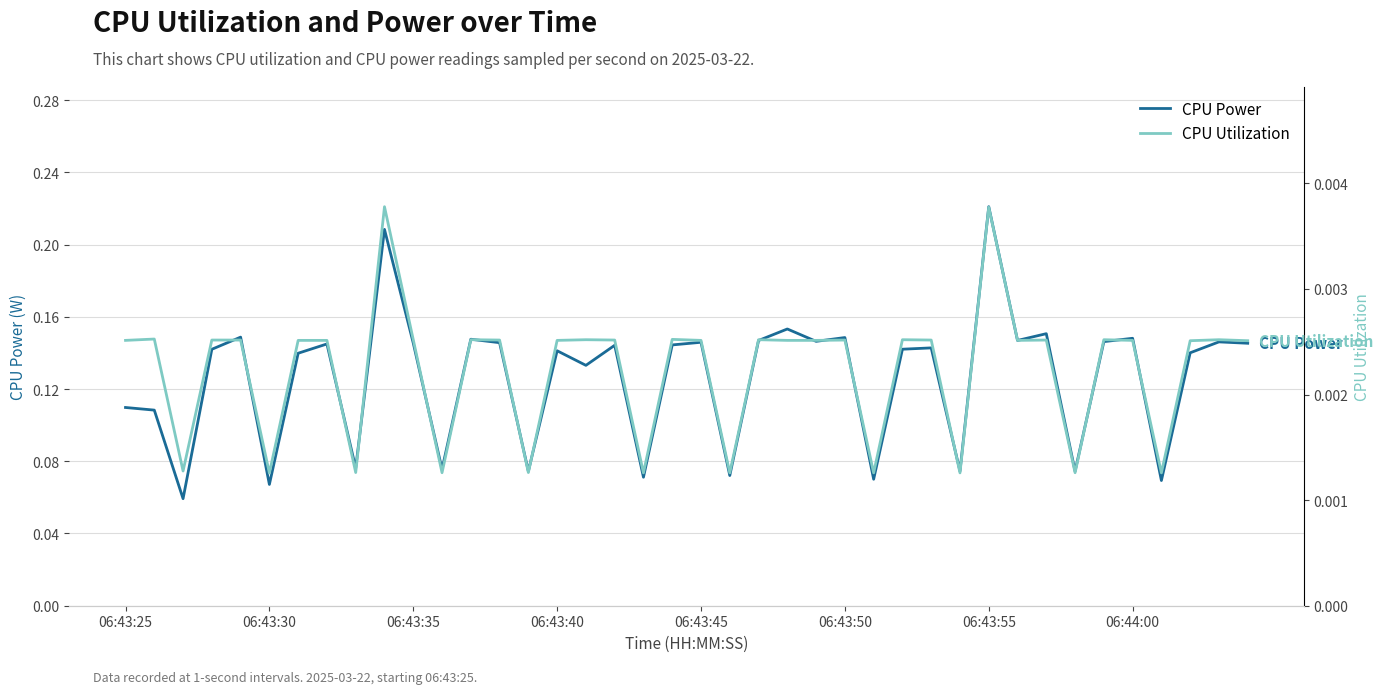

True or false: CPU Power and CPU Utilization cross at least once.

False